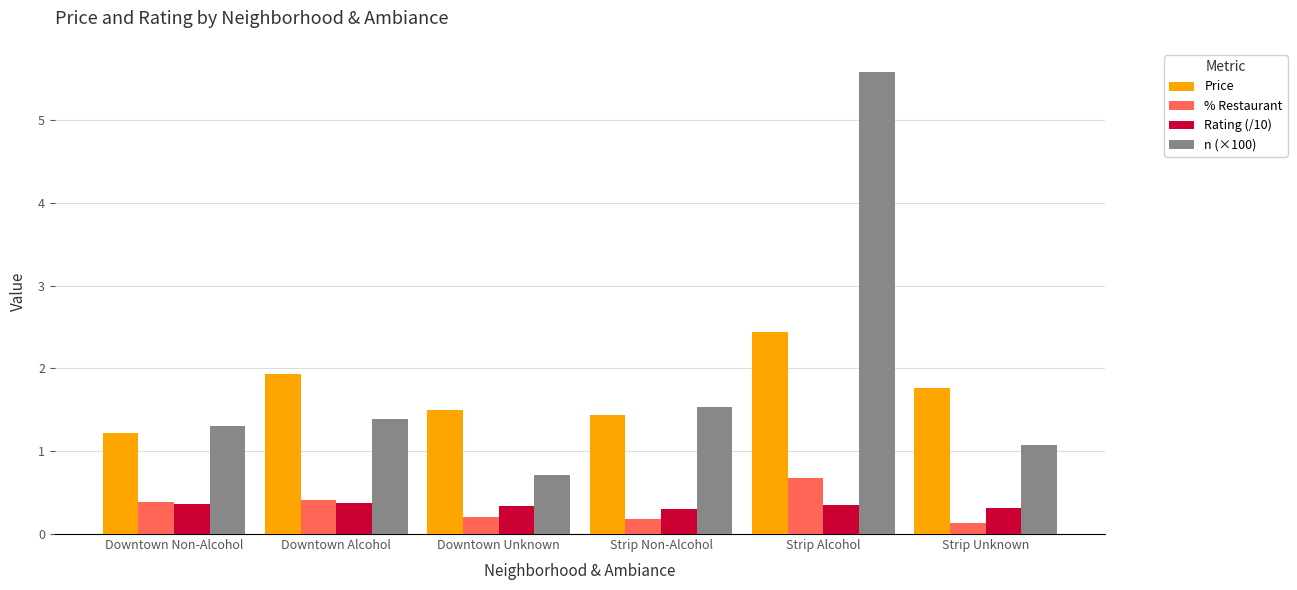

Read the n (×100) value at Strip Unknown.

1.1